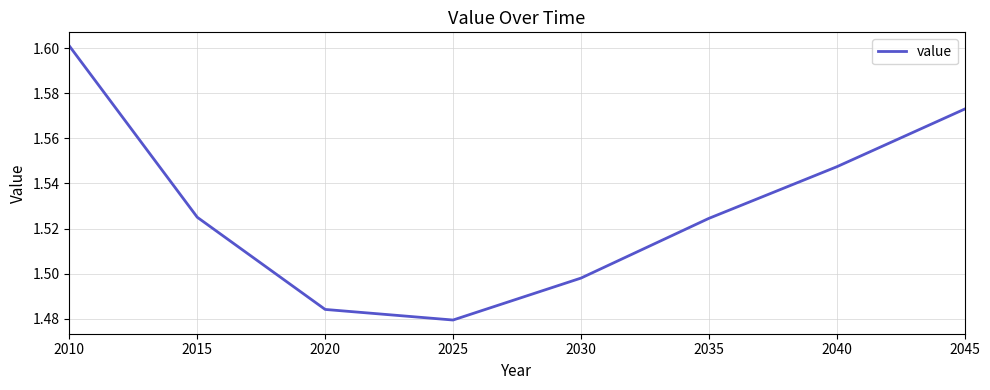

What is the sum of all values?

12.2